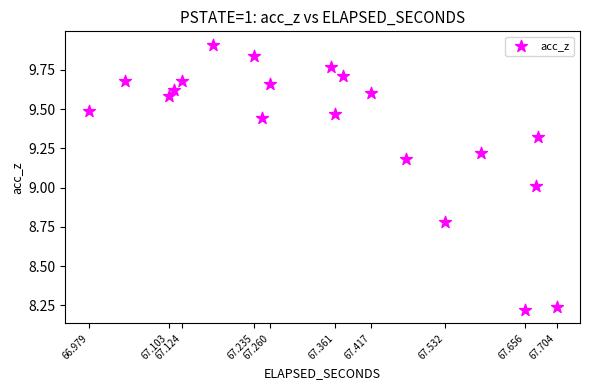

What is the range of Y values (max minus min)?

1.7